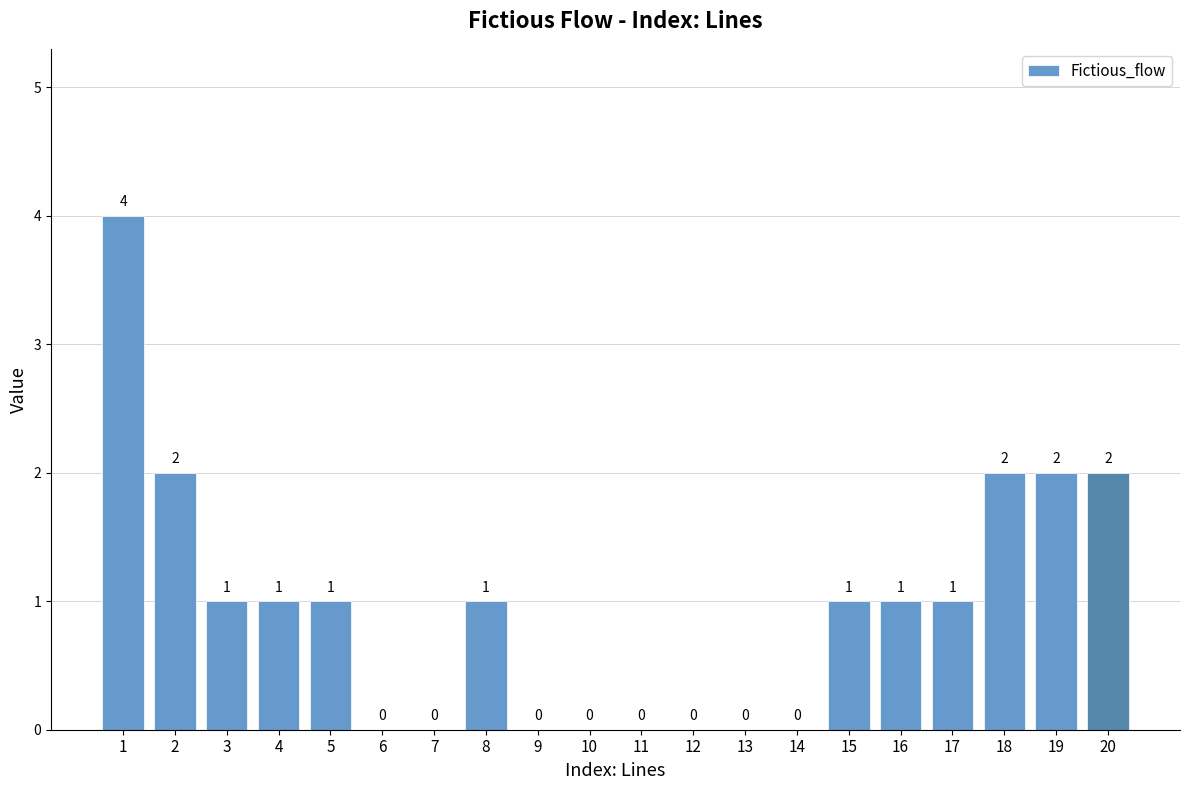

Reading left to right, extract all data points from this chart.

1=4	2=2	3=1	4=1	5=1	6=0	7=0	8=1	9=0	10=0	11=0	12=0	13=0	14=0	15=1	16=1	17=1	18=2	19=2	20=2